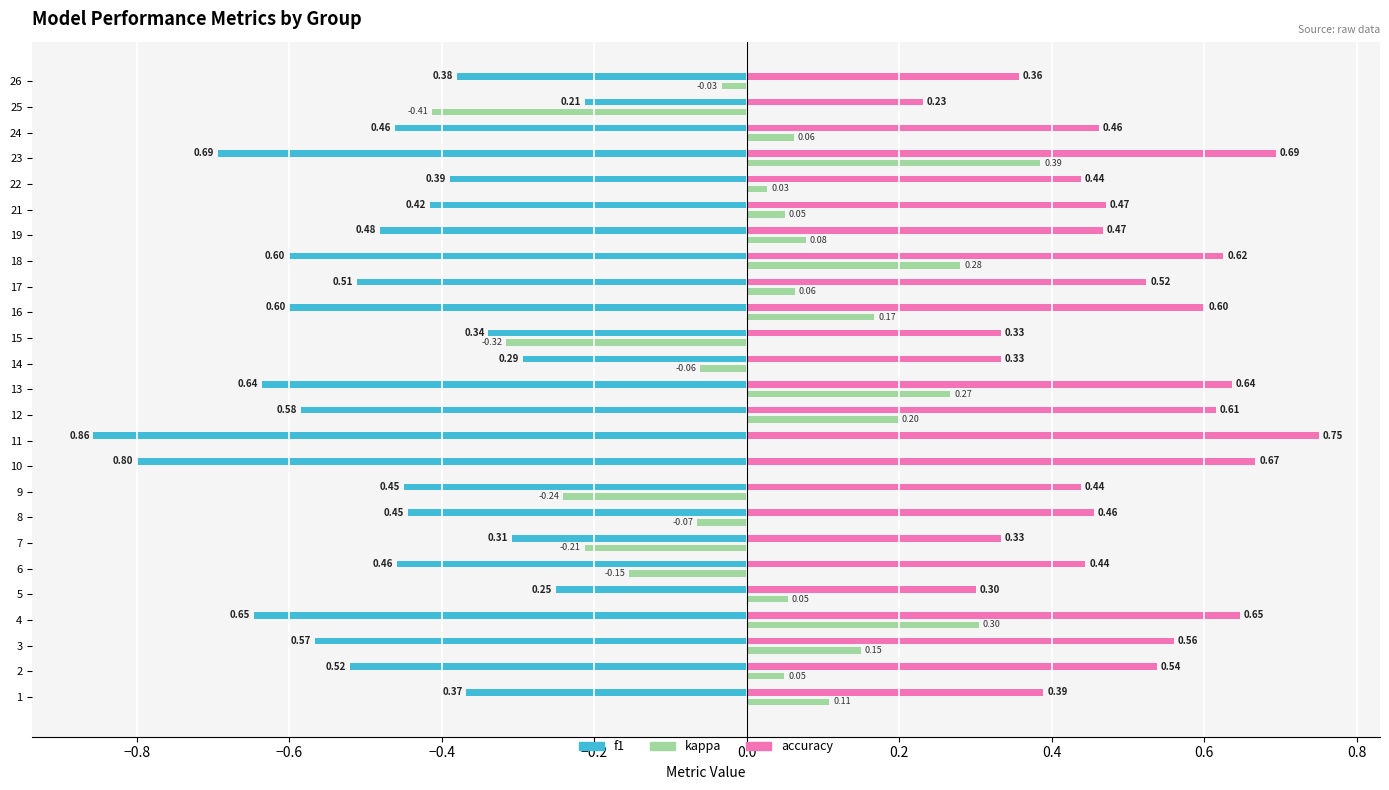

What is the sum of the f1 values at 16 and 19?

-1.1